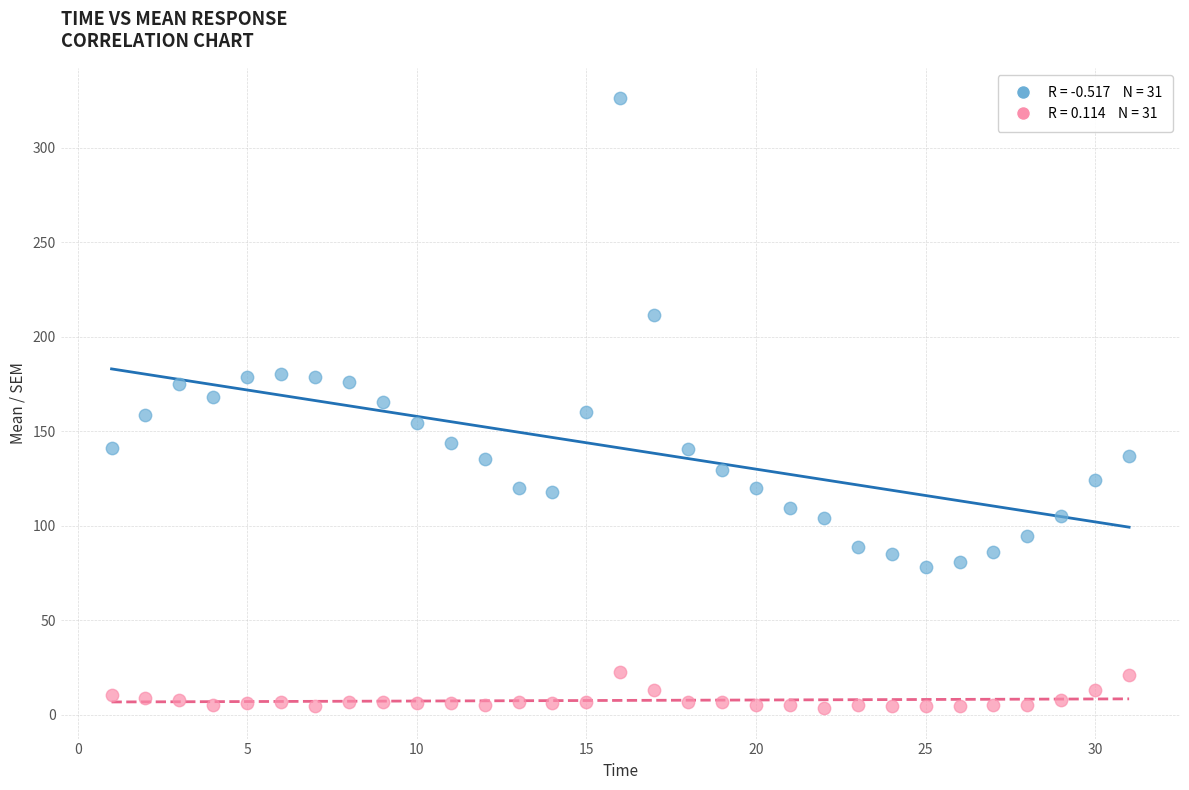

Across all data points, what is the range of Y values (max minus min)?

322.7